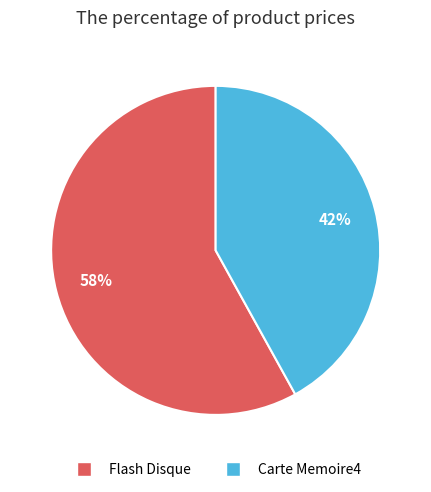

Rank the categories by value from highest to lowest.

Flash Disque, Carte Memoire4